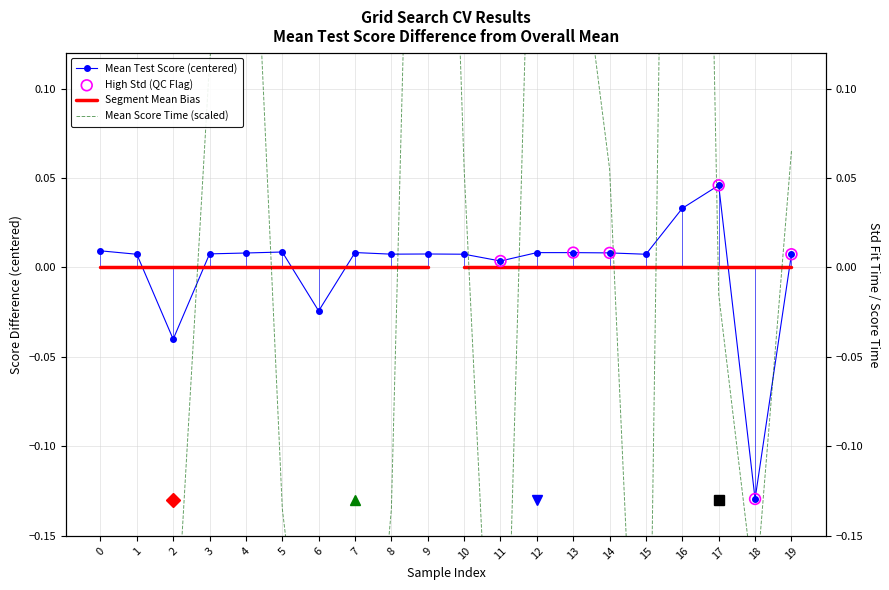

Which series has the largest Y range (max minus min)?

mean_score_time